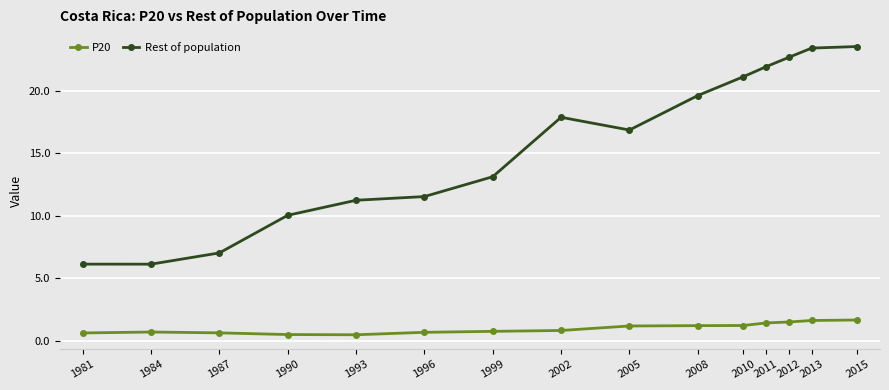

Which series has the largest range (max minus min)?

Rest of population